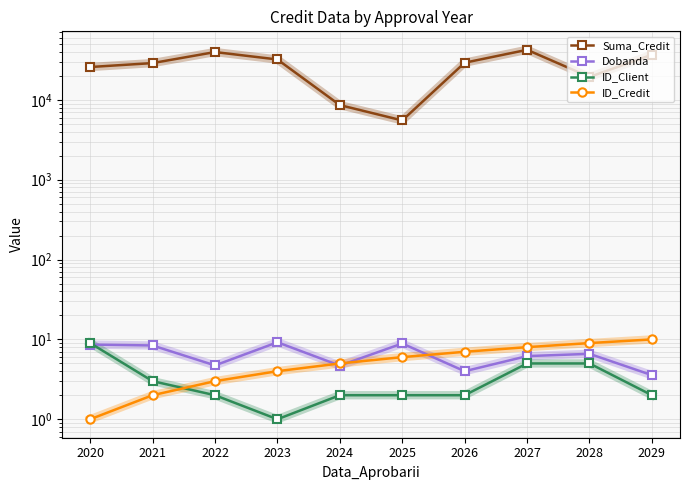

Rank the series by their maximum value, from lowest to highest.

ID_Client, Dobanda, ID_Credit, Suma_Credit